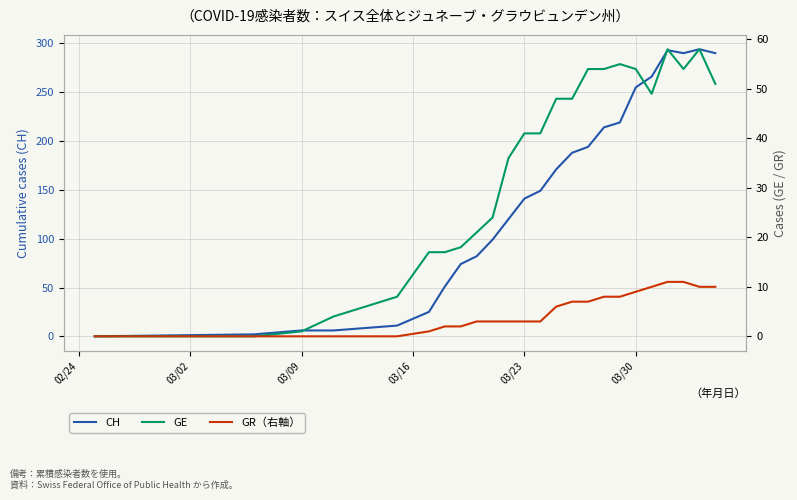

At which category does the chart reach its minimum across all series?

02/24